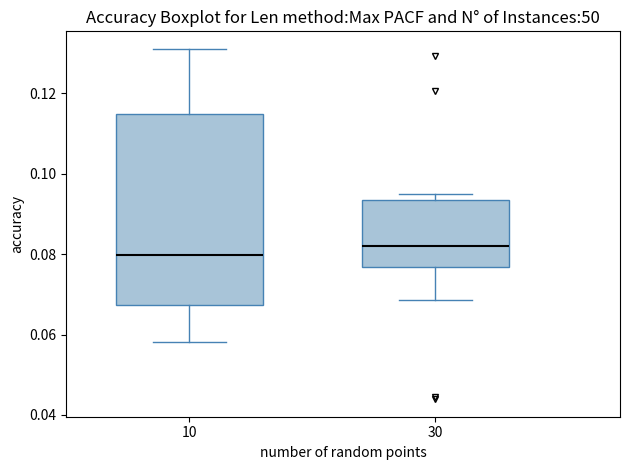

Reading left to right, transcribe this box plot: for each box, give where its median line is, the range the box spans, and where its two whiskers end, as read against the y-axis. The values are not printed on the chart, so give them approximately, as read against the axis.

10: median 0.080, box 0.068 to 0.114, whiskers 0.058 to 0.130
30: median 0.082, box 0.076 to 0.094, whiskers 0.068 to 0.094 (just above the box's upper edge)